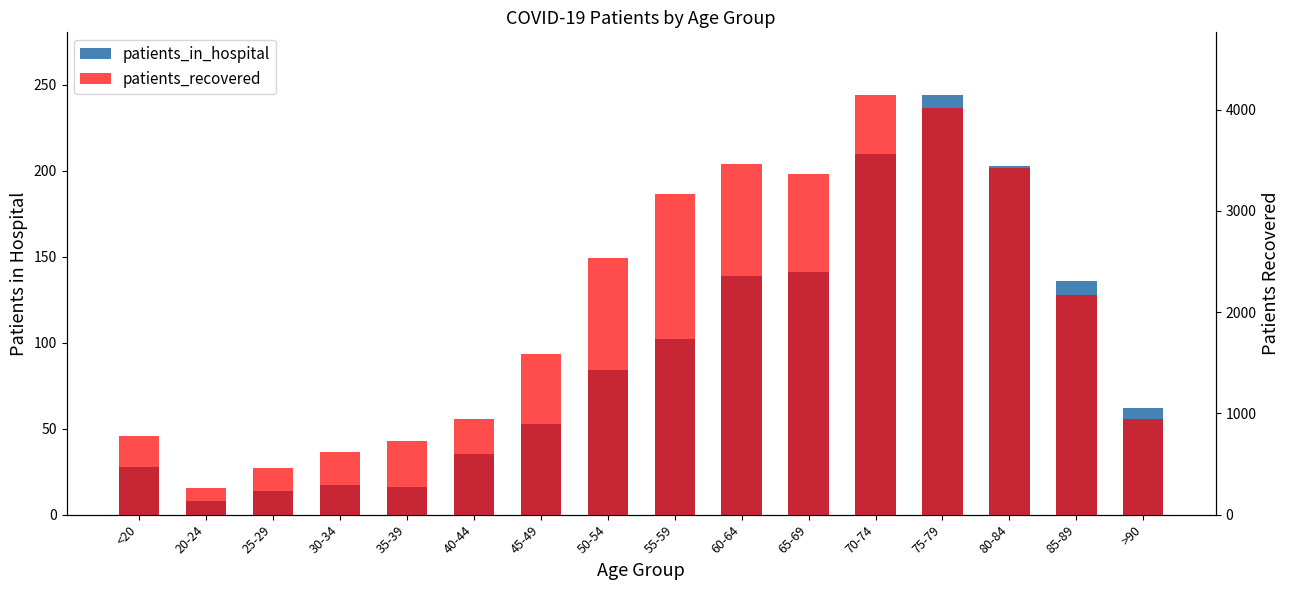

Reading left to right, transcribe all the data shown in this chart.

patients_in_hospital: 28	8	14	17	16	35	53	84	102	139	141	210	244	203	136	62
patients_recovered: 781	265	456	617	723	941	1582	2533	3162	3465	3362	4141	4018	3422	2169	940